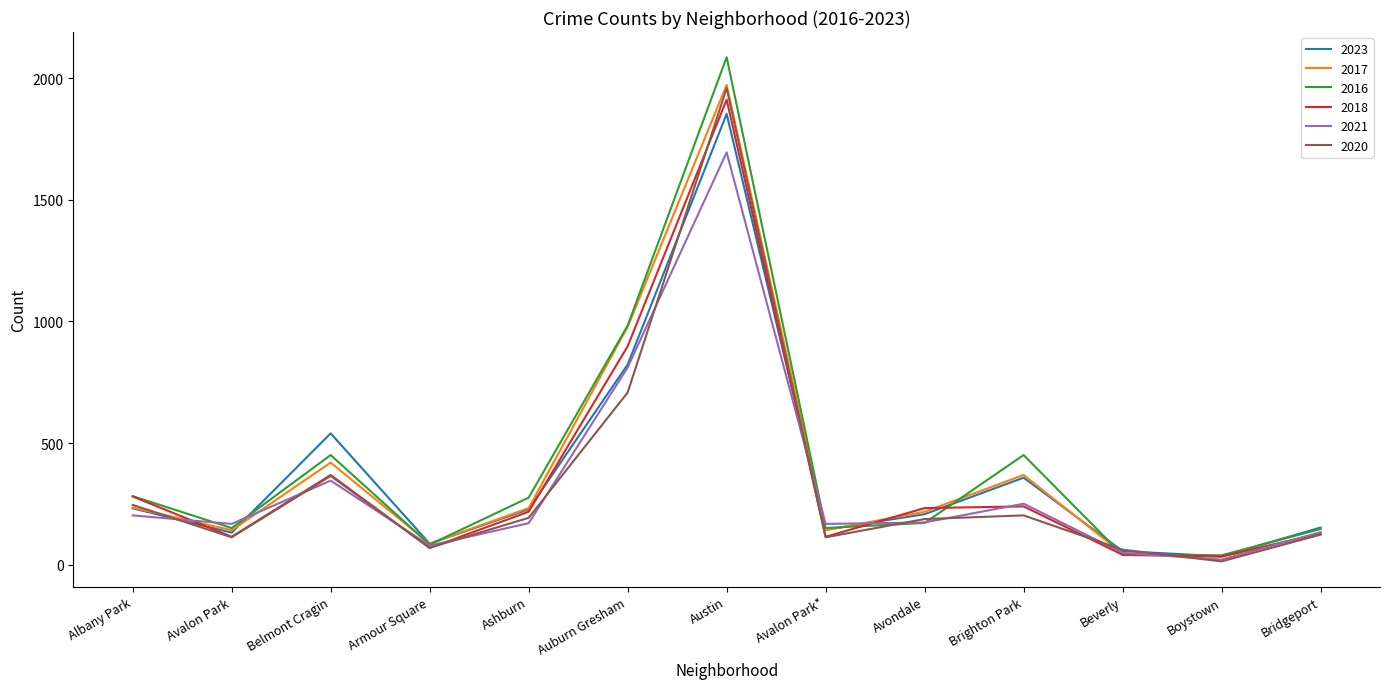

At which category is the sum across all series the highest?

Austin